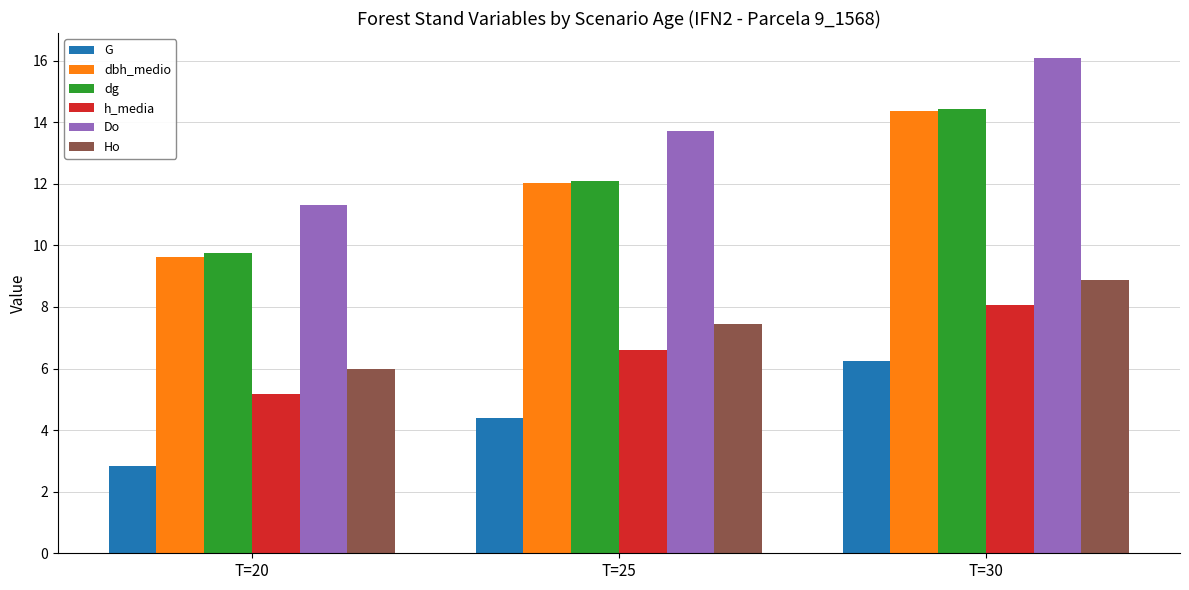

What is the maximum value shown in the chart?

16.1